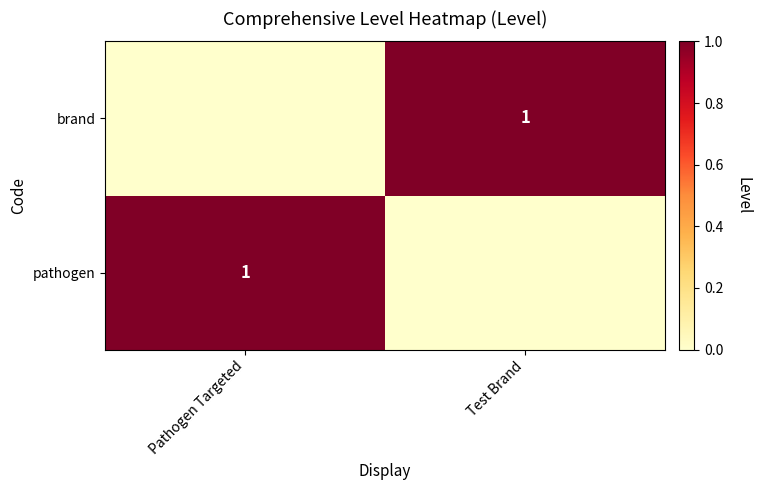

What is the total value across all series at Test Brand?

1